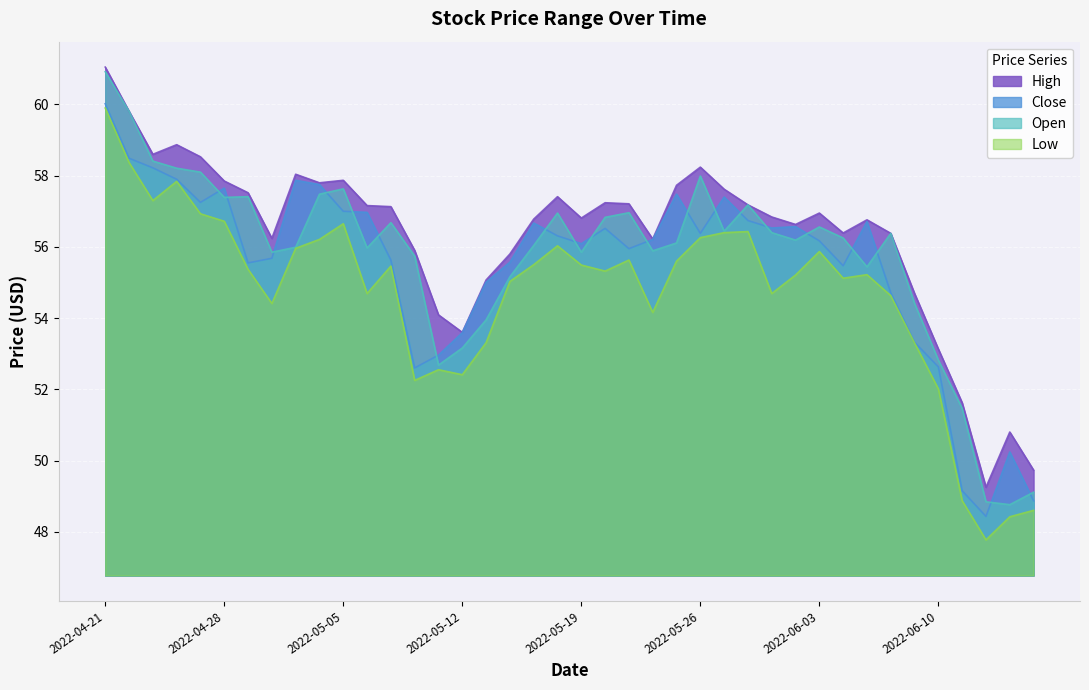

At 2022-05-31, list the series in order from largest to smallest.

High, Open, Close, Low